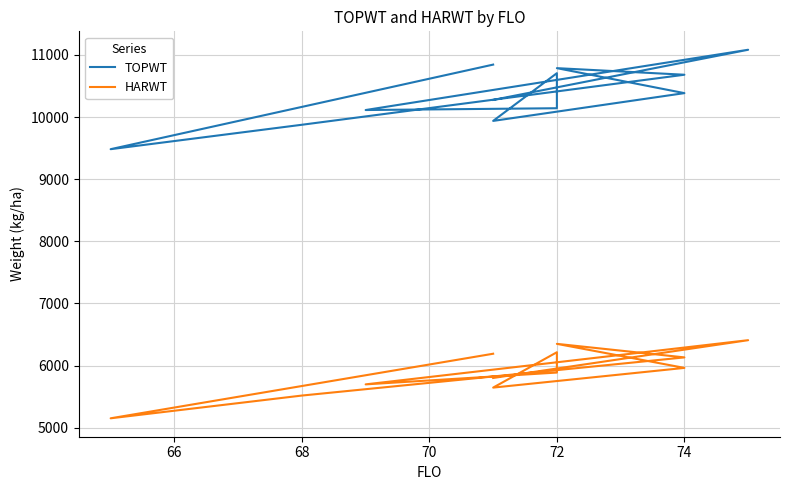

How many data points in HARWT are less than 5963?

6